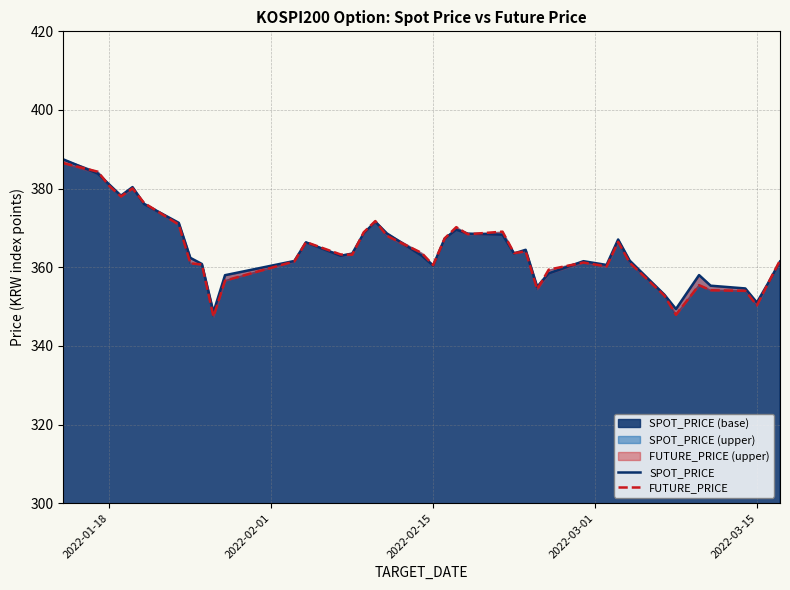

Which series has the largest total across all categories?

SPOT_PRICE